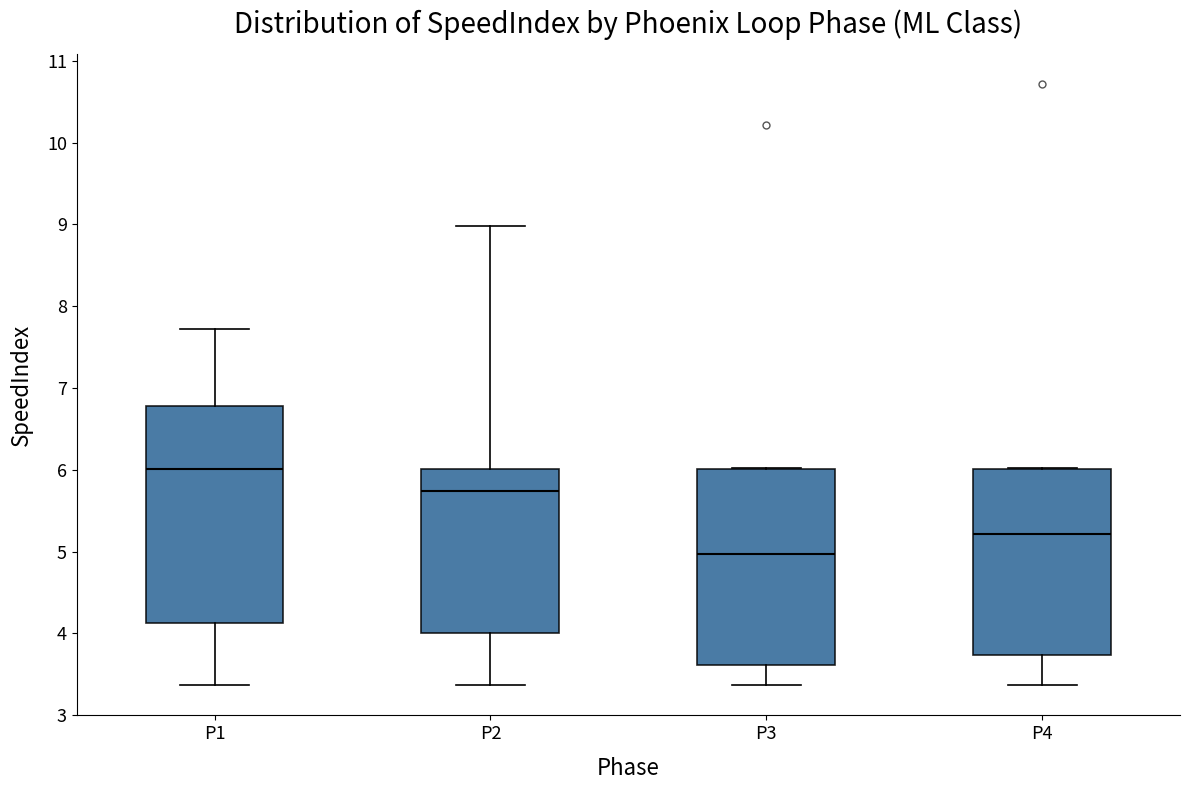

Which box is the tallest, from its lower edge to its upper edge?

P1